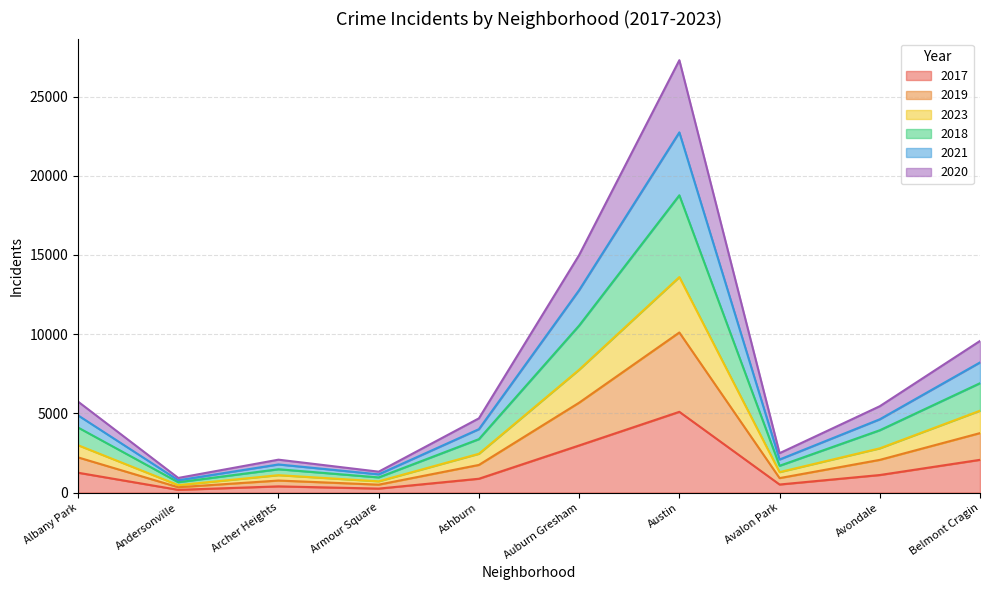

Is the value of 2019 at Avalon Park greater than the value of 2018 at Austin?

No